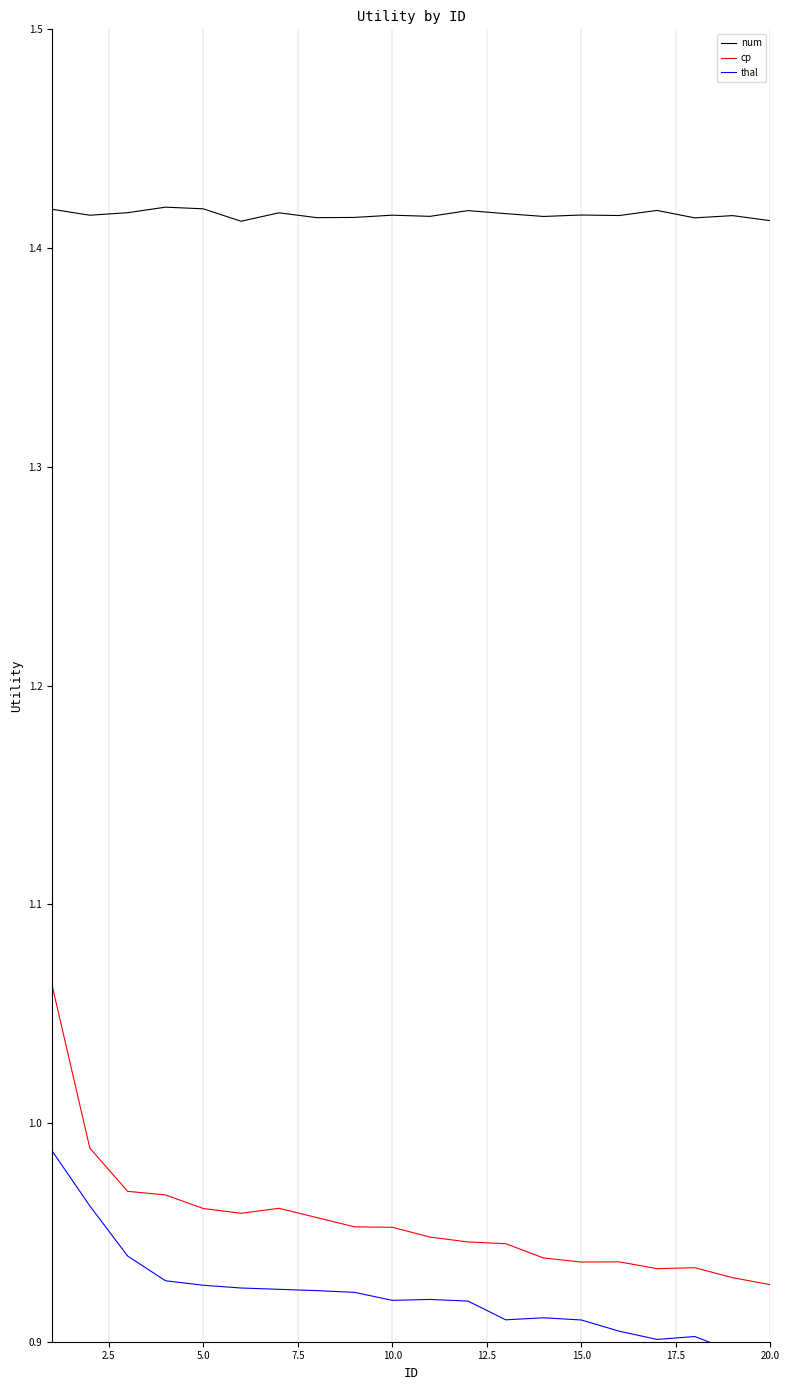

At how many categories does at least one series exceed 1?

20